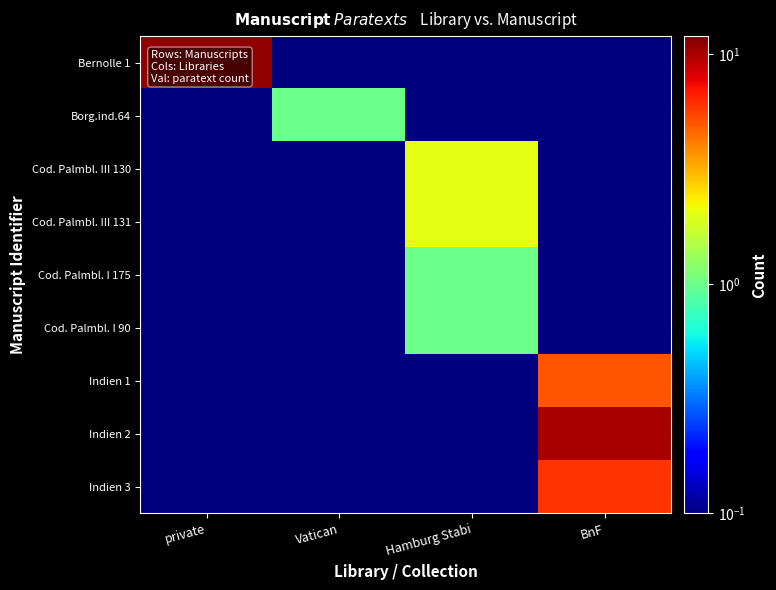

Reading right to left, extract all data points from this chart.

Bernolle 1: BnF=0.1	Hamburg Stabi=0.1	Vatican=0.1	private=11.0
Borg.ind.64: BnF=0.1	Hamburg Stabi=0.1	Vatican=1.0	private=0.1
Cod. Palmbl. III 130: BnF=0.1	Hamburg Stabi=2.0	Vatican=0.1	private=0.1
Cod. Palmbl. III 131: BnF=0.1	Hamburg Stabi=2.0	Vatican=0.1	private=0.1
Cod. Palmbl. I 175: BnF=0.1	Hamburg Stabi=1.0	Vatican=0.1	private=0.1
Cod. Palmbl. I 90: BnF=0.1	Hamburg Stabi=1.0	Vatican=0.1	private=0.1
Indien 1: BnF=5.0	Hamburg Stabi=0.1	Vatican=0.1	private=0.1
Indien 2: BnF=10.0	Hamburg Stabi=0.1	Vatican=0.1	private=0.1
Indien 3: BnF=6.0	Hamburg Stabi=0.1	Vatican=0.1	private=0.1